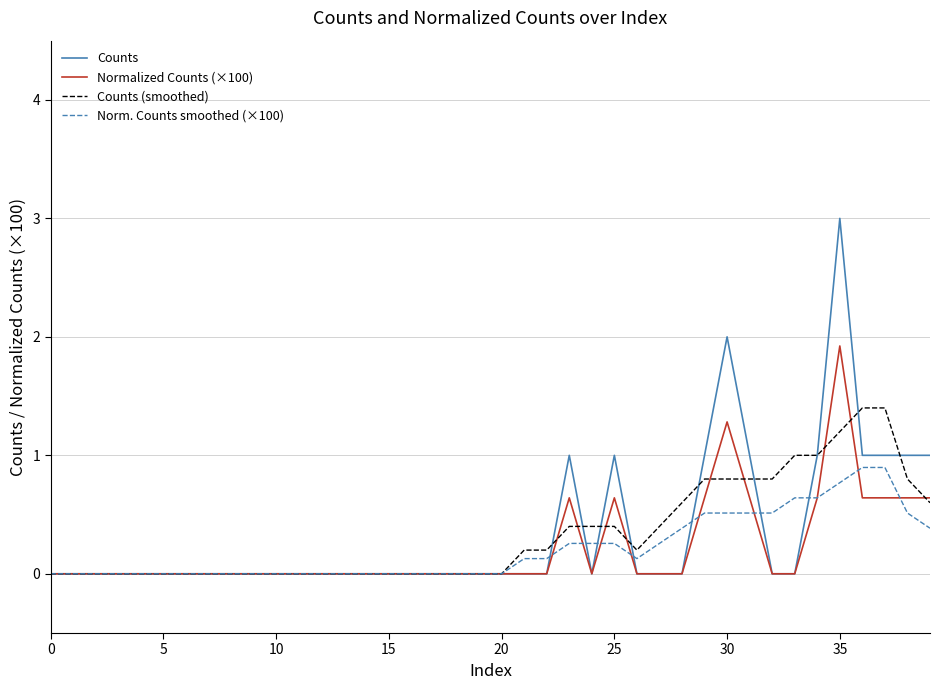

Rank the series by their maximum value, from lowest to highest.

Norm. Counts smoothed (×100), Counts (smoothed), Normalized Counts (×100), Counts